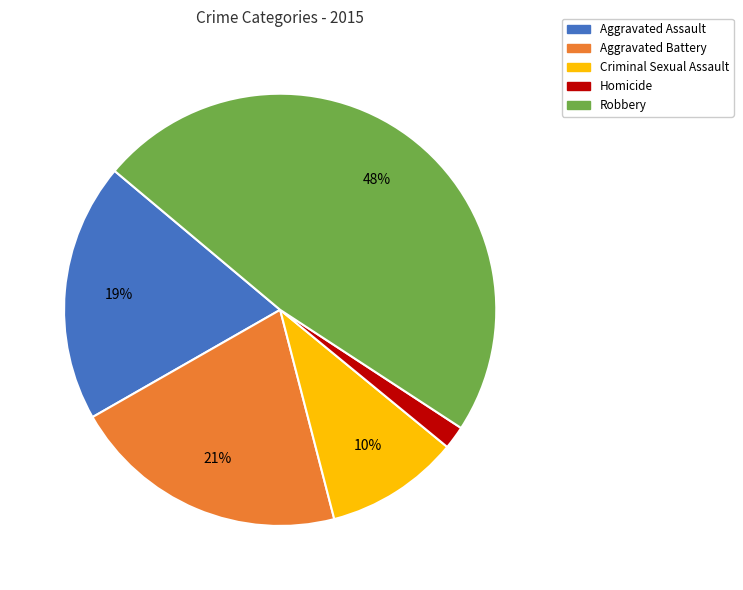

What is the ratio of the value at Homicide to the value at Criminal Sexual Assault?

0.2